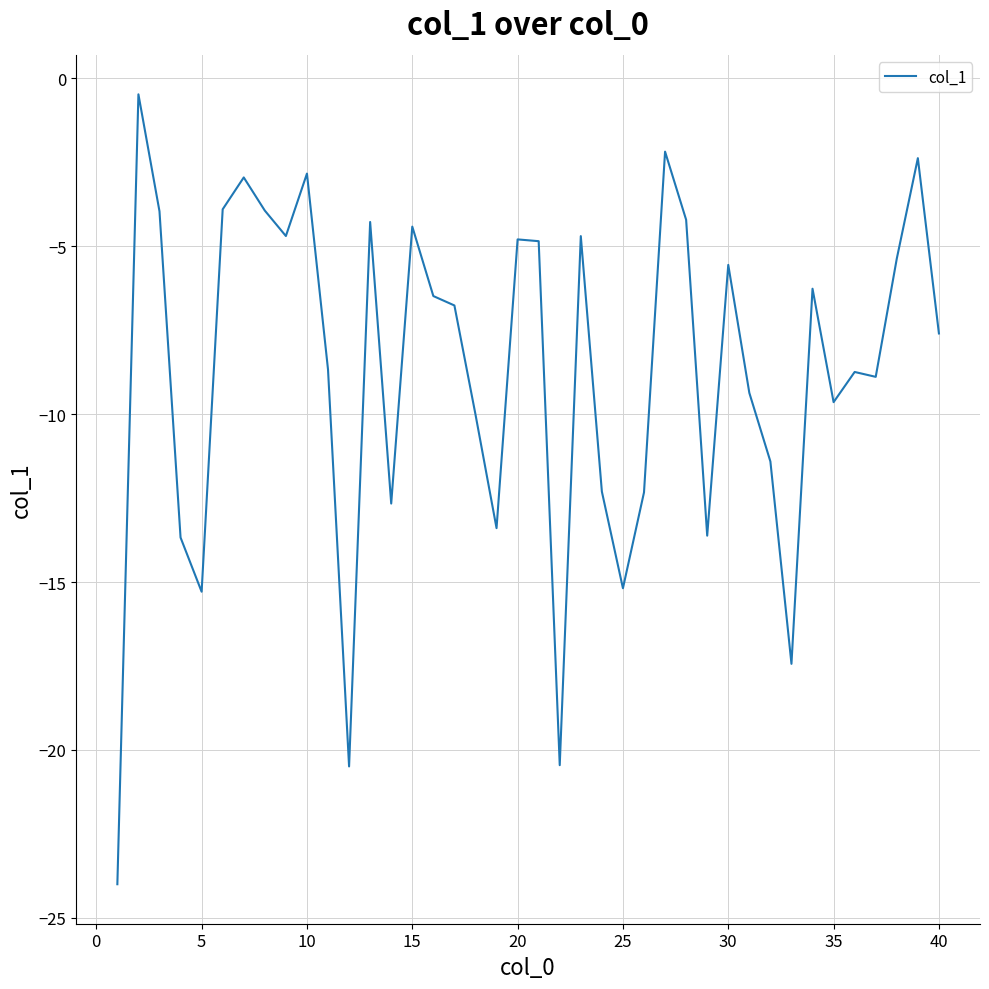

What is the difference between the maximum and minimum values?

23.5